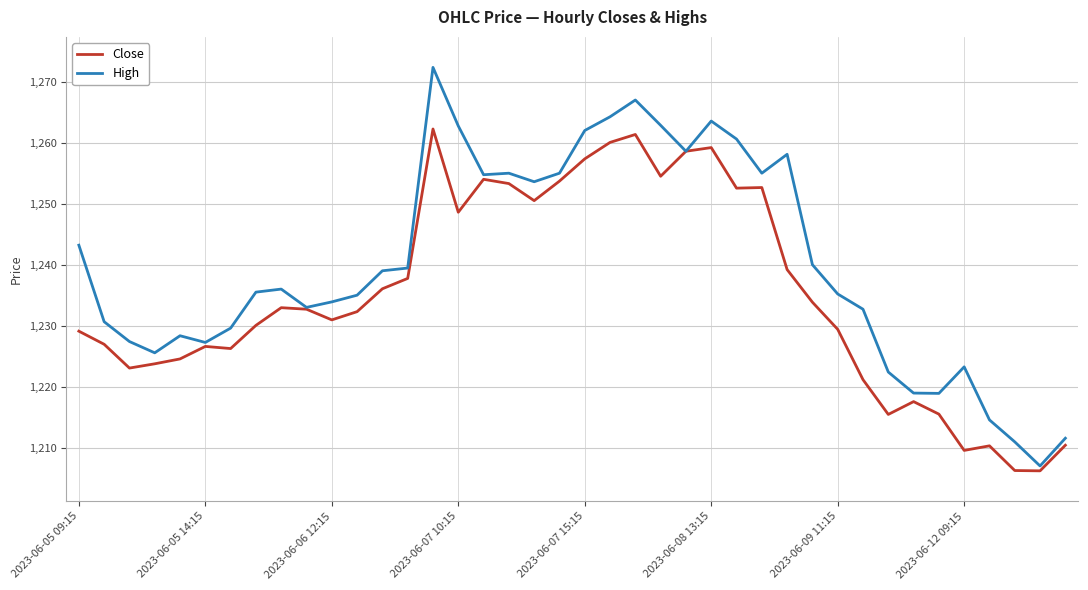

What is the minimum value shown in the chart?

1206.2